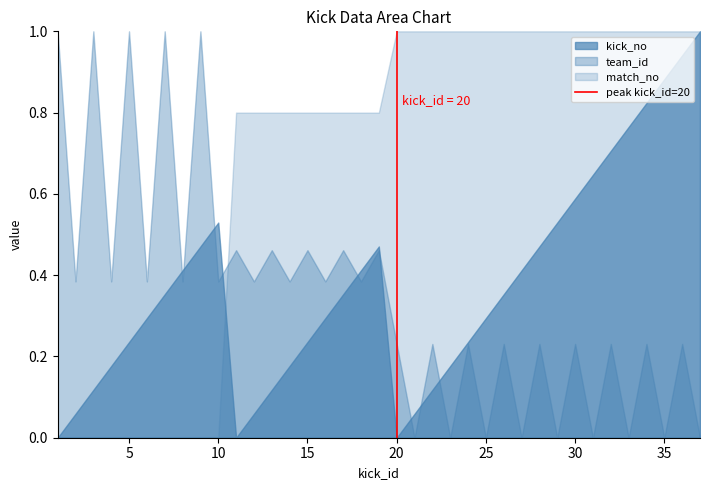

At 20, list the series in order from largest to smallest.

match_no, team_id, kick_no